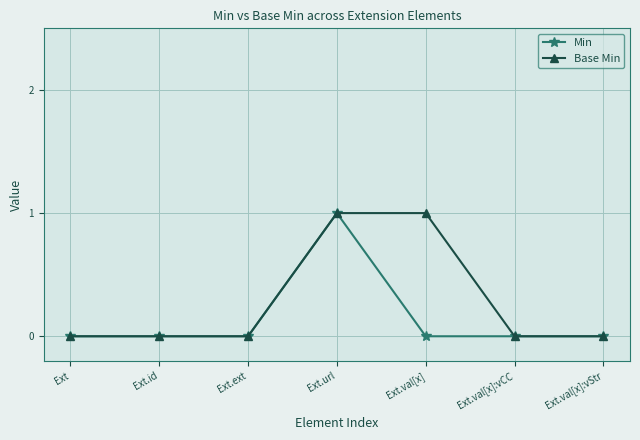

Which series has the largest total across all categories?

Base Min